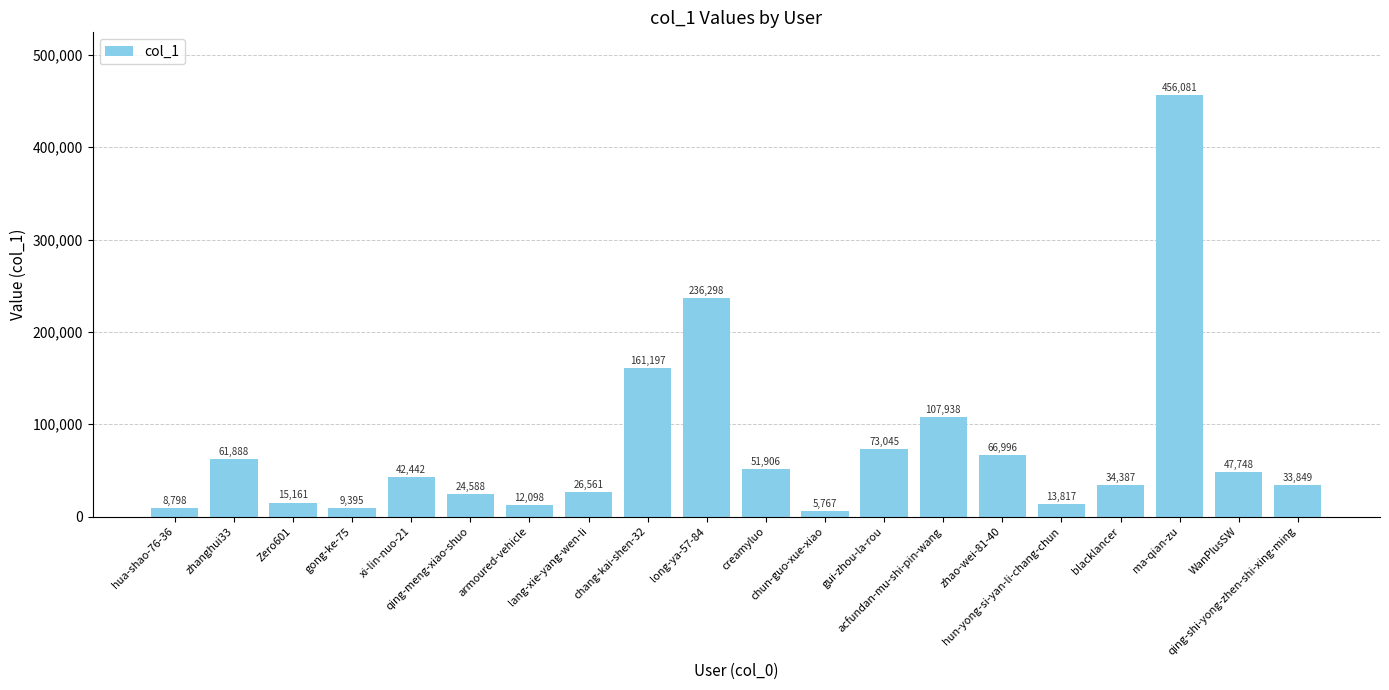

Which category has the lowest value across all series?

chun-guo-xue-xiao